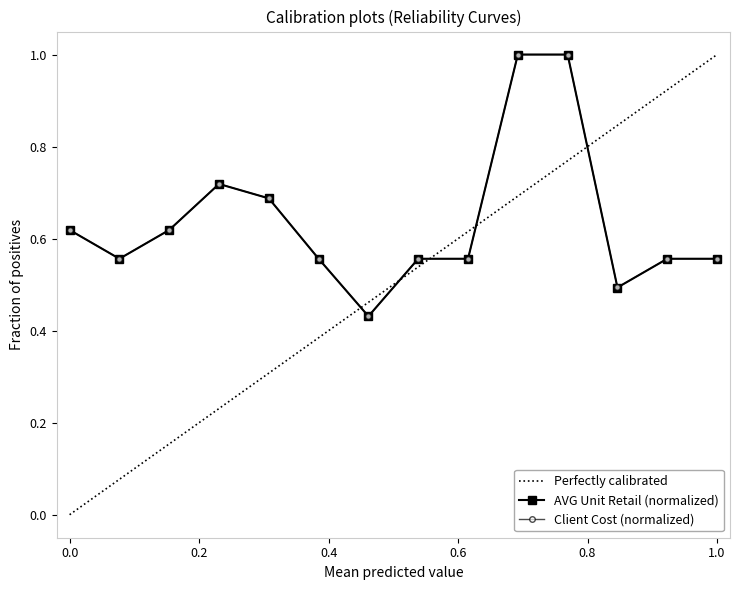

True or false: AVG UNIT RETAIL and TOTAL CLIENT COST intersect in this chart.

False